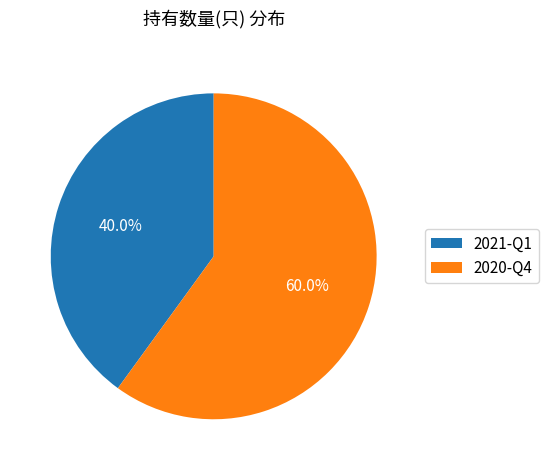

True or false: 2020-Q4 accounts for 49% of the total.

False